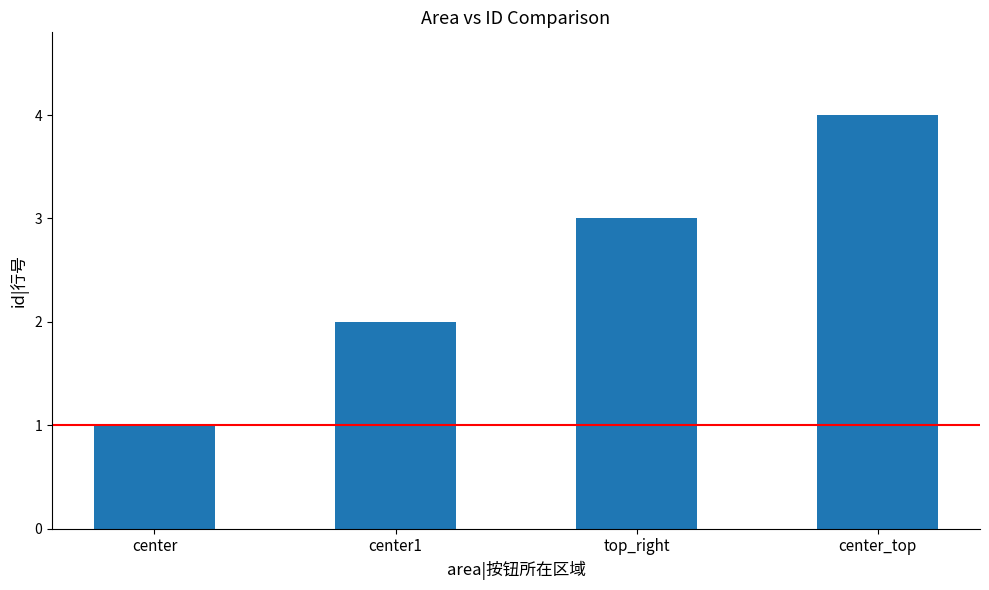

What is the change in value from center to top_right?

+2